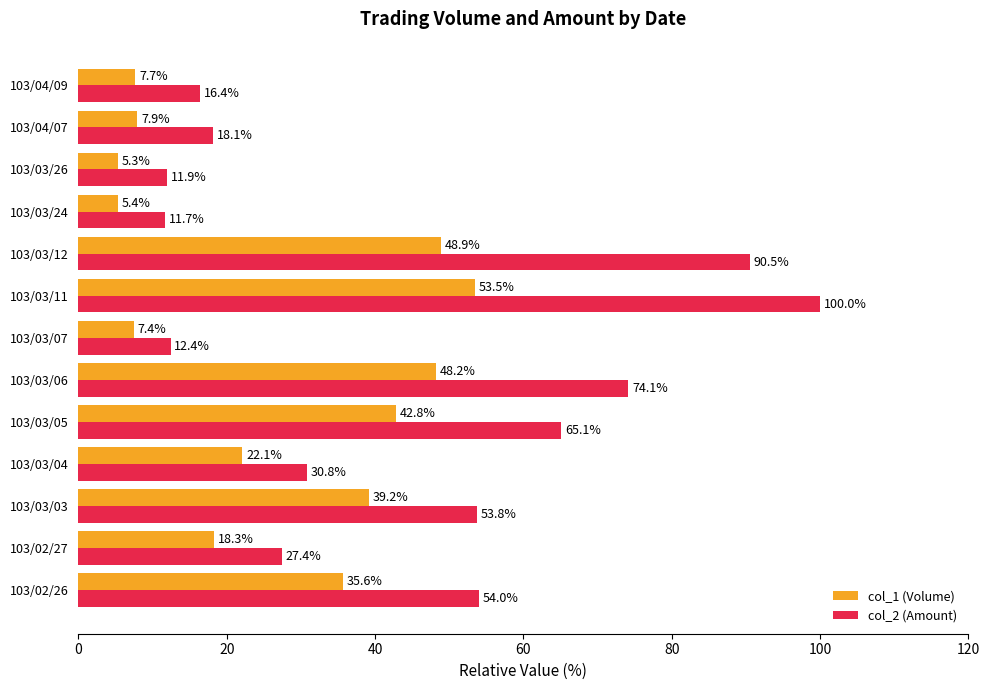

Which series changed the most between 103/02/27 and 103/03/11?

col_2 (Amount)